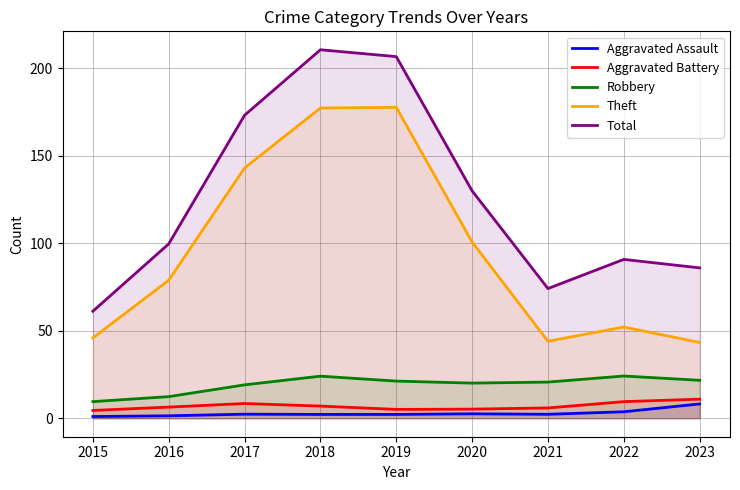

Rank the series at 2023 from lowest to highest value.

Aggravated Assault, Aggravated Battery, Robbery, Theft, Total